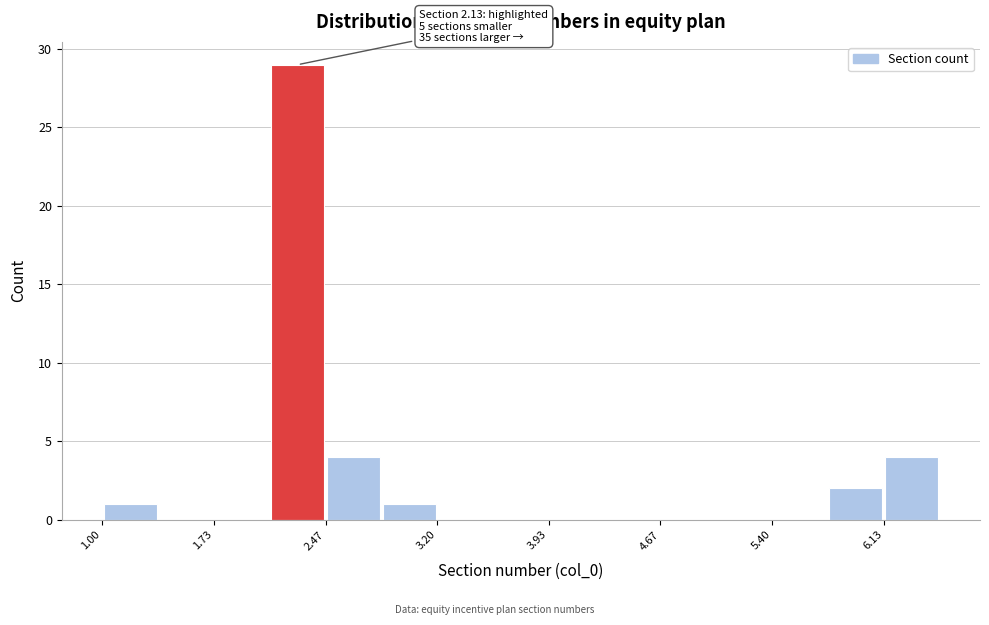

Read against the x-axis, roughly where is the centre of the tallest bar?

2.3